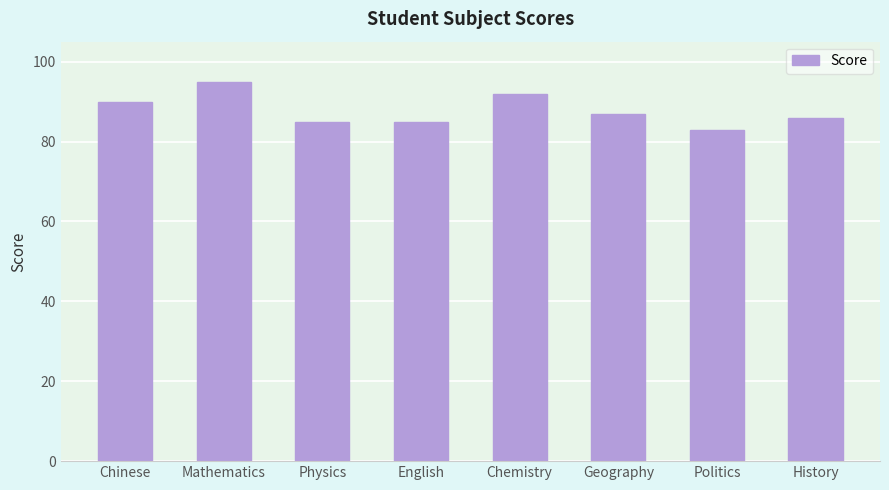

Which label corresponds to the largest value in the chart?

Mathematics